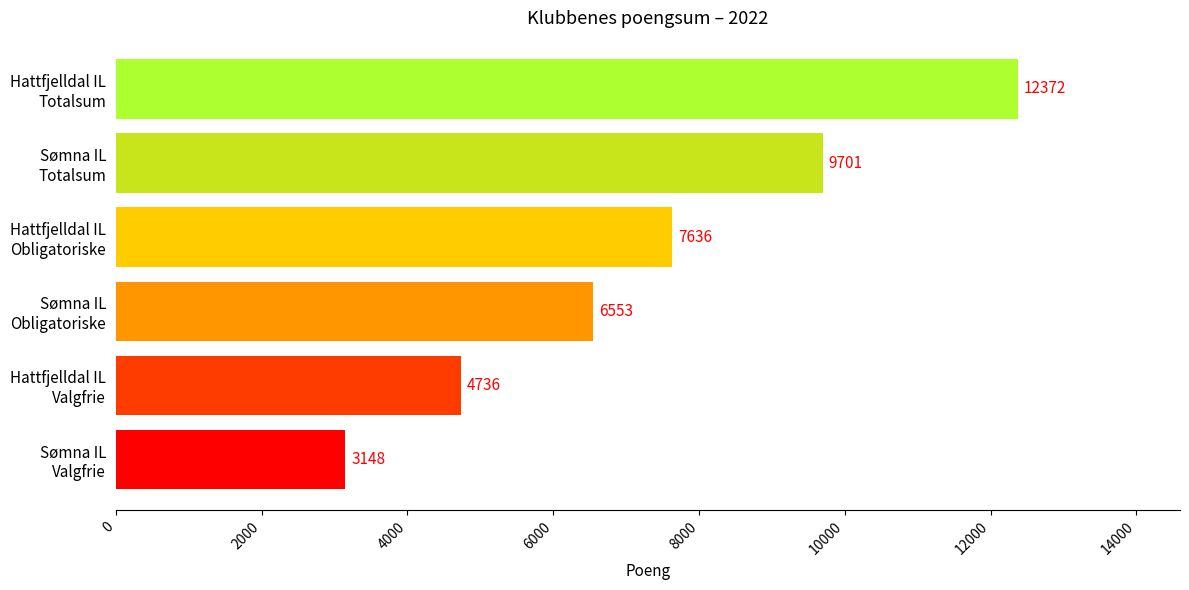

Reading top to bottom, what are all the values shown in this chart?

12372	9701	7636	6553	4736	3148